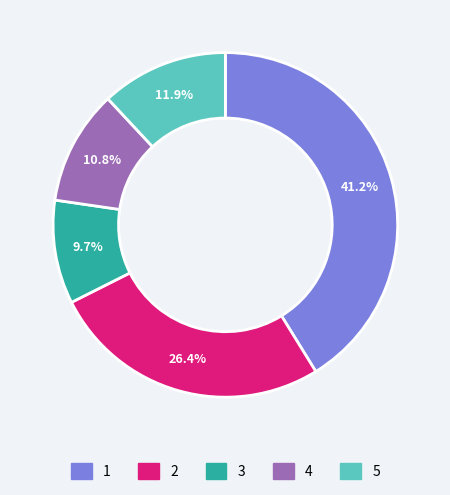

What percentage do 2 and 1 together represent?

67.6%